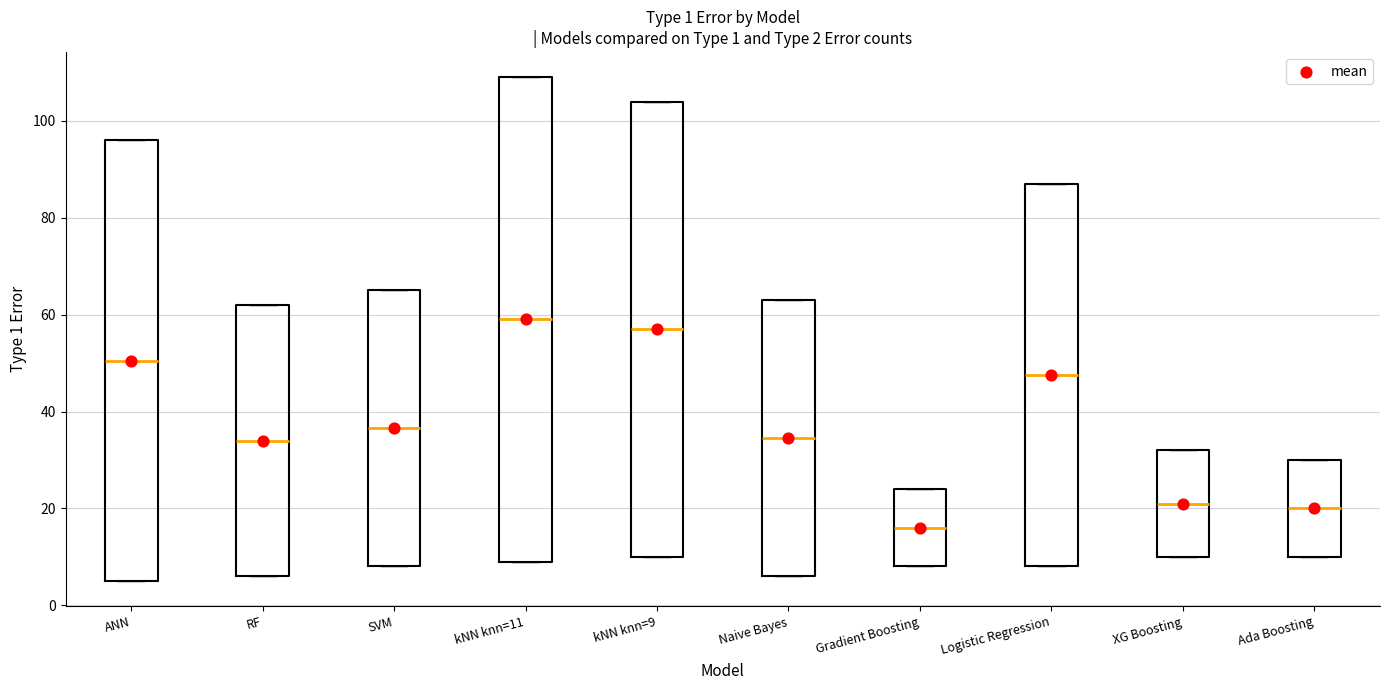

Which box's median line is the lowest?

Gradient Boosting